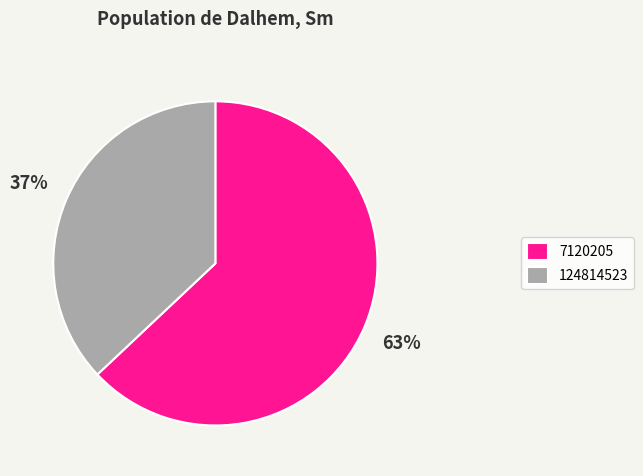

How many segments does this pie chart have?

2